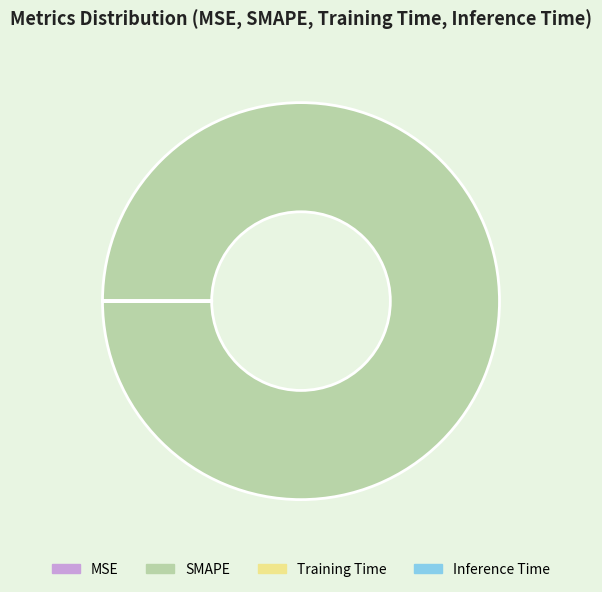

Is SMAPE the majority of the pie?

Yes